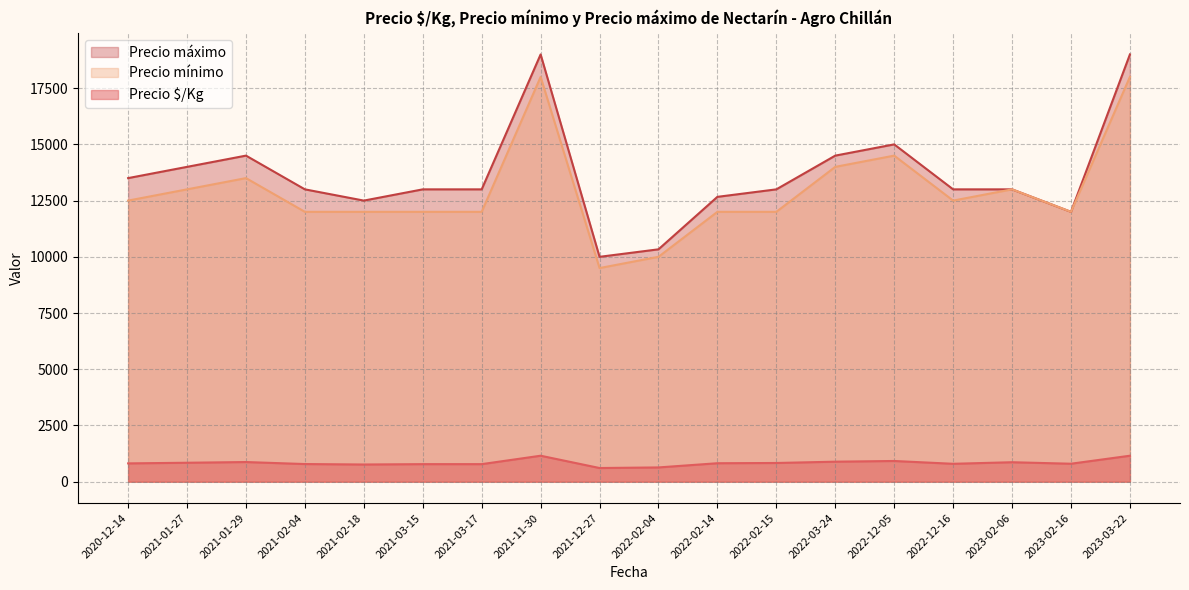

Is the value of Precio máximo at 2023-02-06 greater than the value of Precio mínimo at 2021-03-17?

Yes